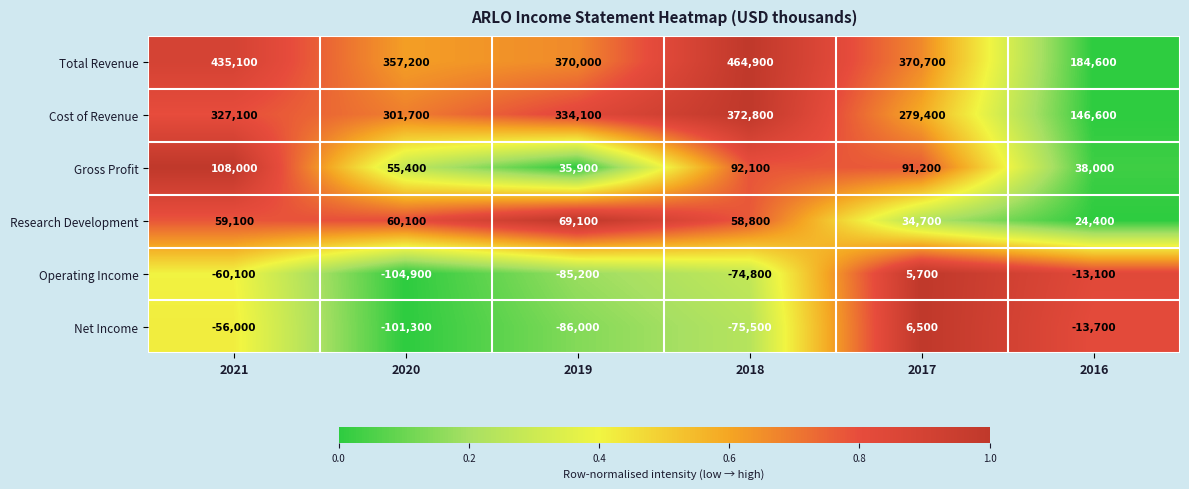

Which series has the largest range (max minus min)?

Total Revenue